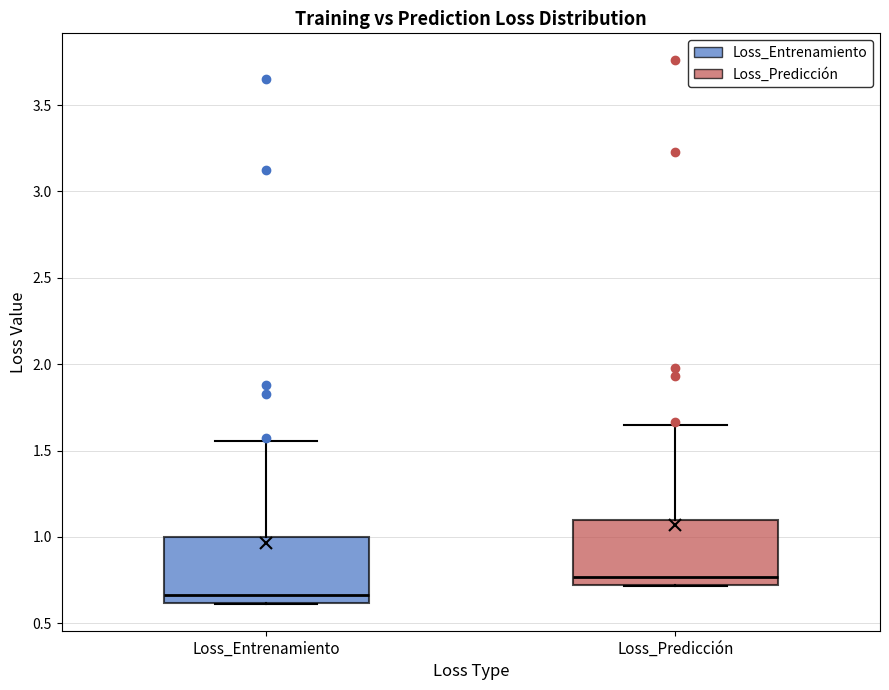

Where does the upper whisker of the box for Loss_Entrenamiento end on the y-axis? The values are not printed on the chart, so give them approximately, as read against the axis.

1.55